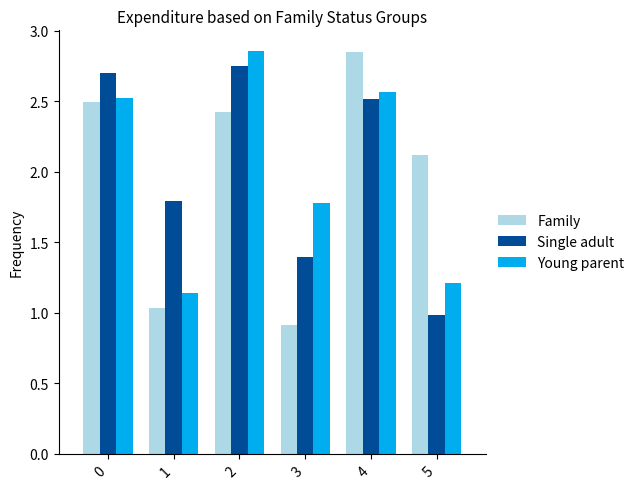

Read the Family value at 0.

2.5